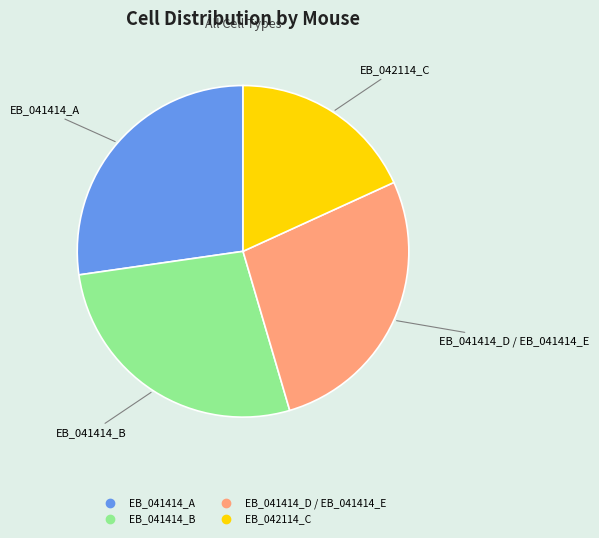

The EB_042114_C slice represents 18% of the pie. True or false?

True